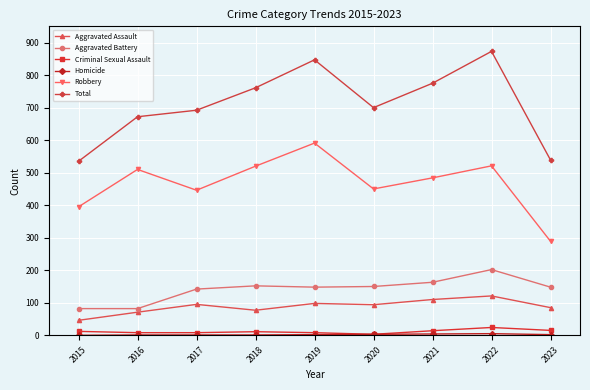

What is the difference between the second highest and second lowest values in the Aggravated Battery series?

81